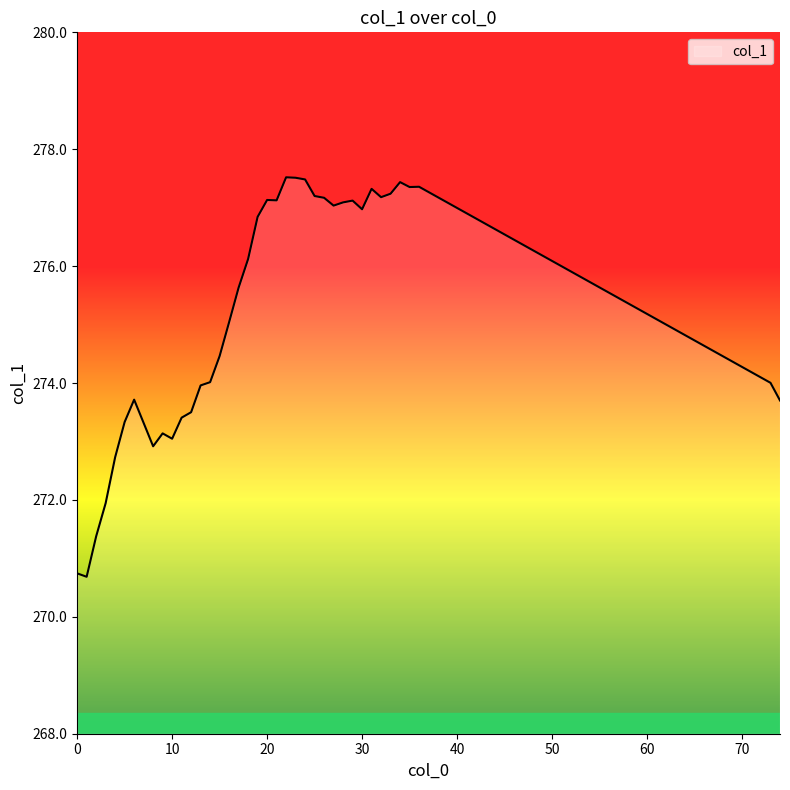

What is the difference between the maximum and minimum values?

6.8